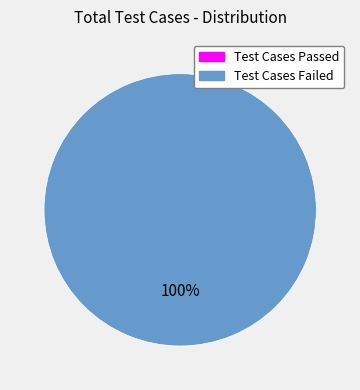

Rank the categories by value from lowest to highest.

Test Cases Passed, Test Cases Failed